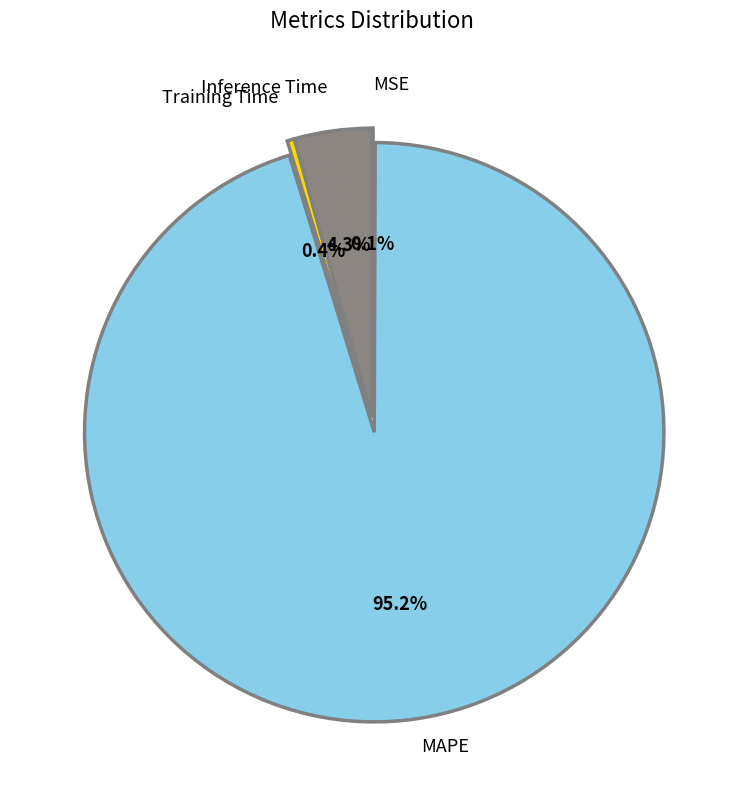

Is there a majority slice in this chart?

Yes